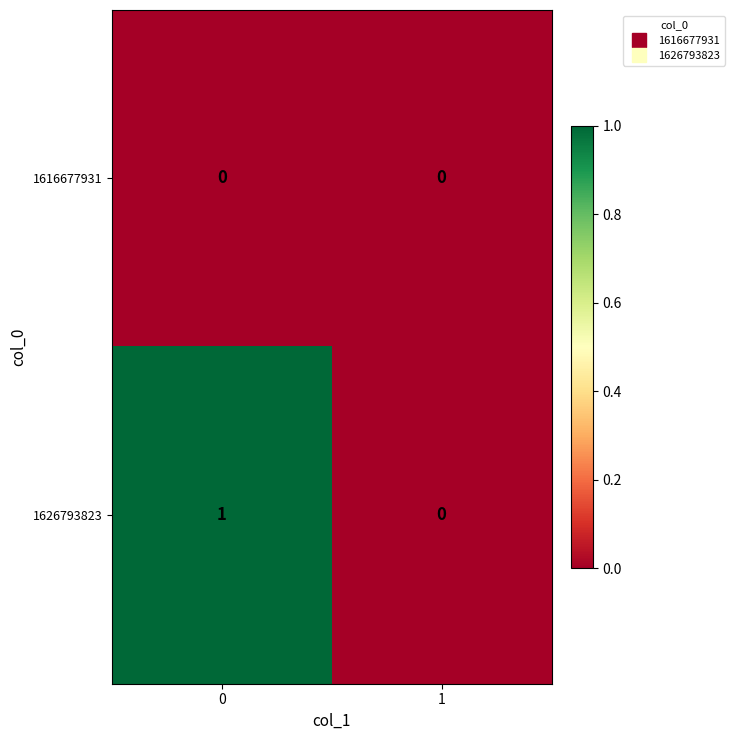

How many categories are shown in the chart?

2